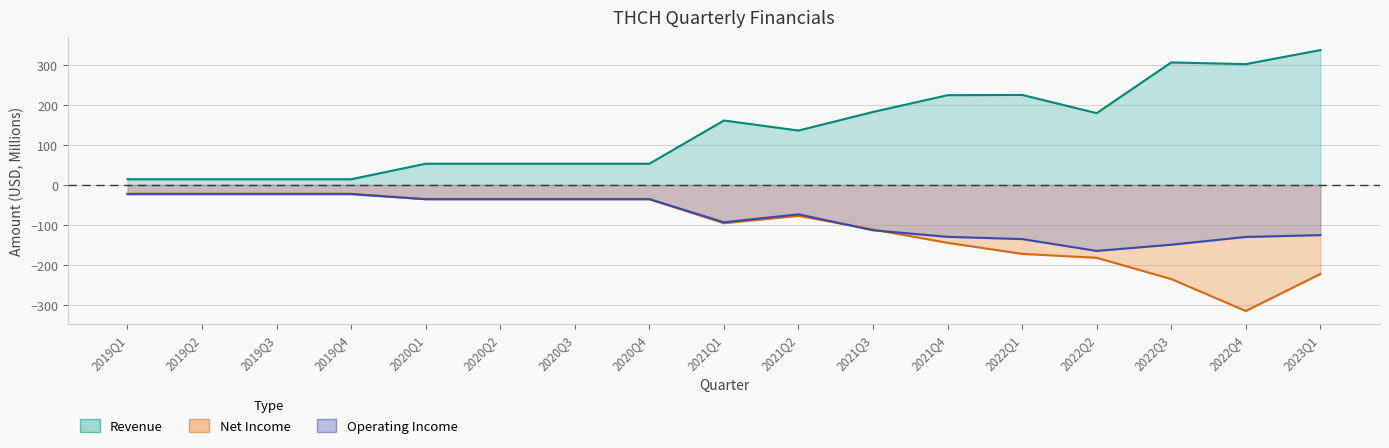

At which label does NetIncome reach its peak?

2019Q1